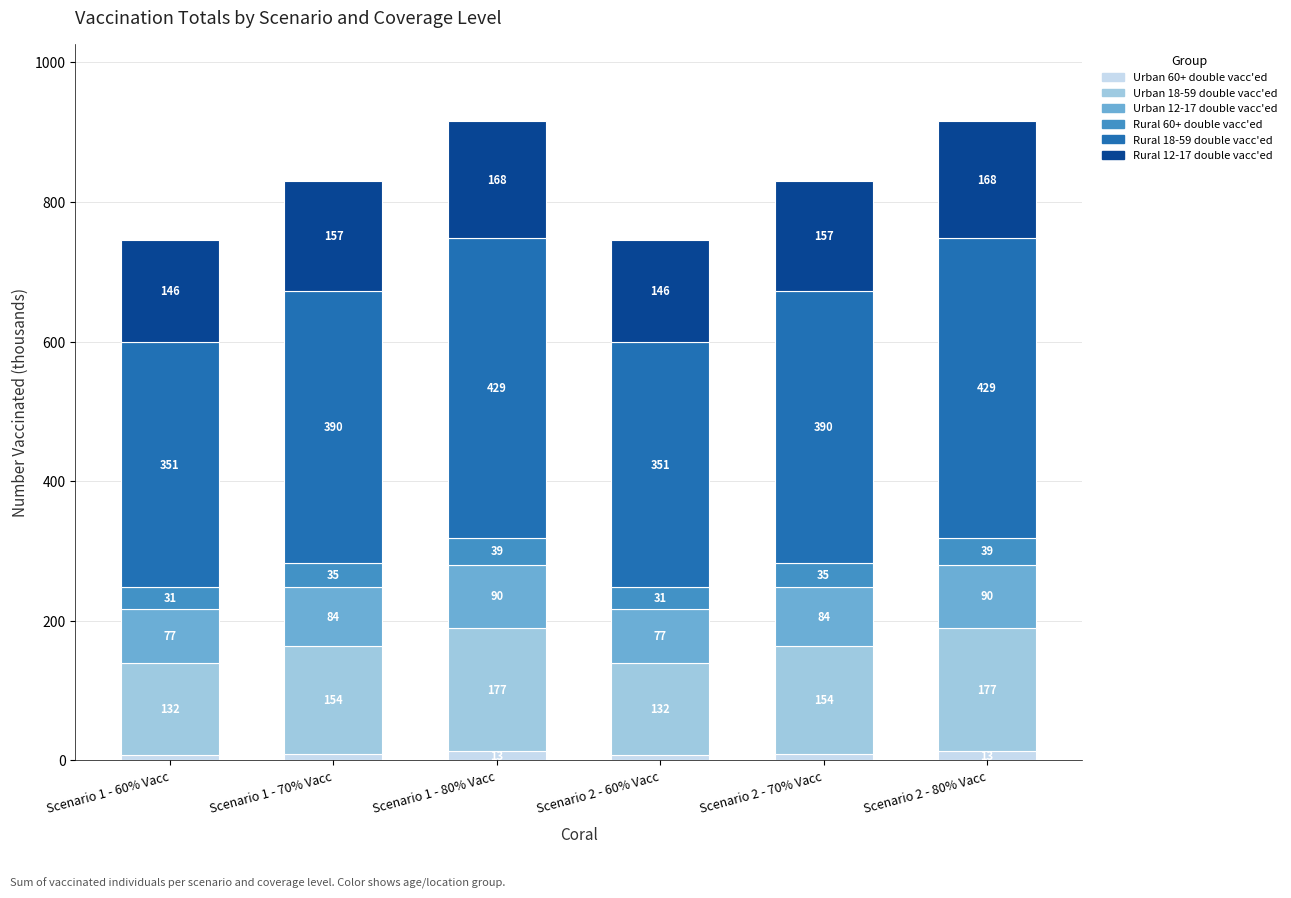

What is the total value across all series at Scenario 2 - 80% Vacc?

916